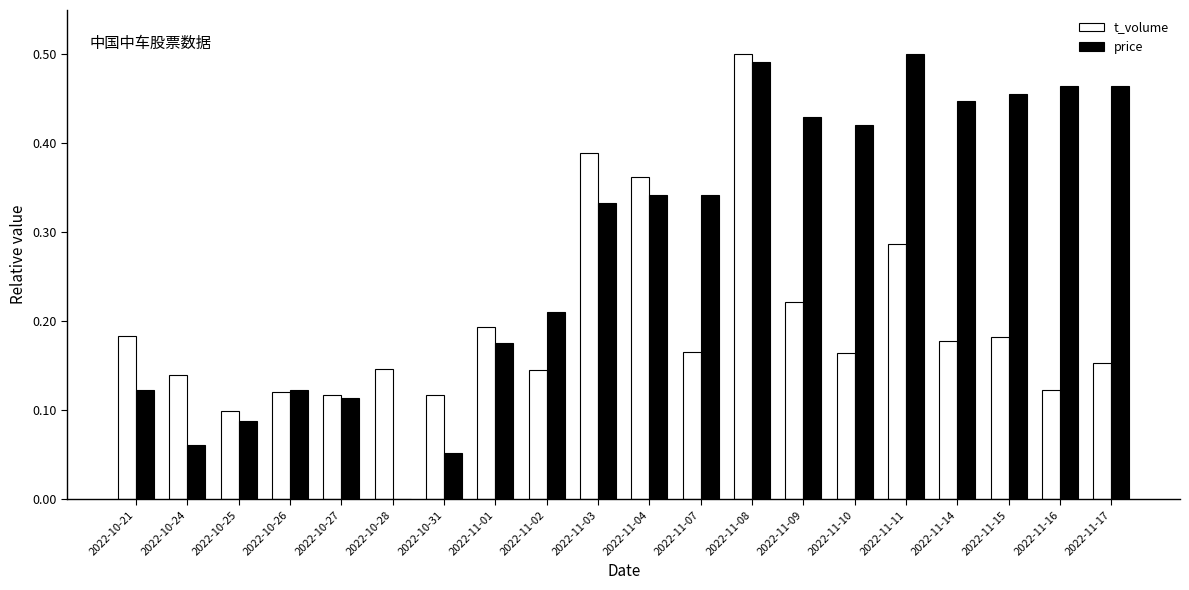

At which label does t_volume reach its peak?

2022-11-08